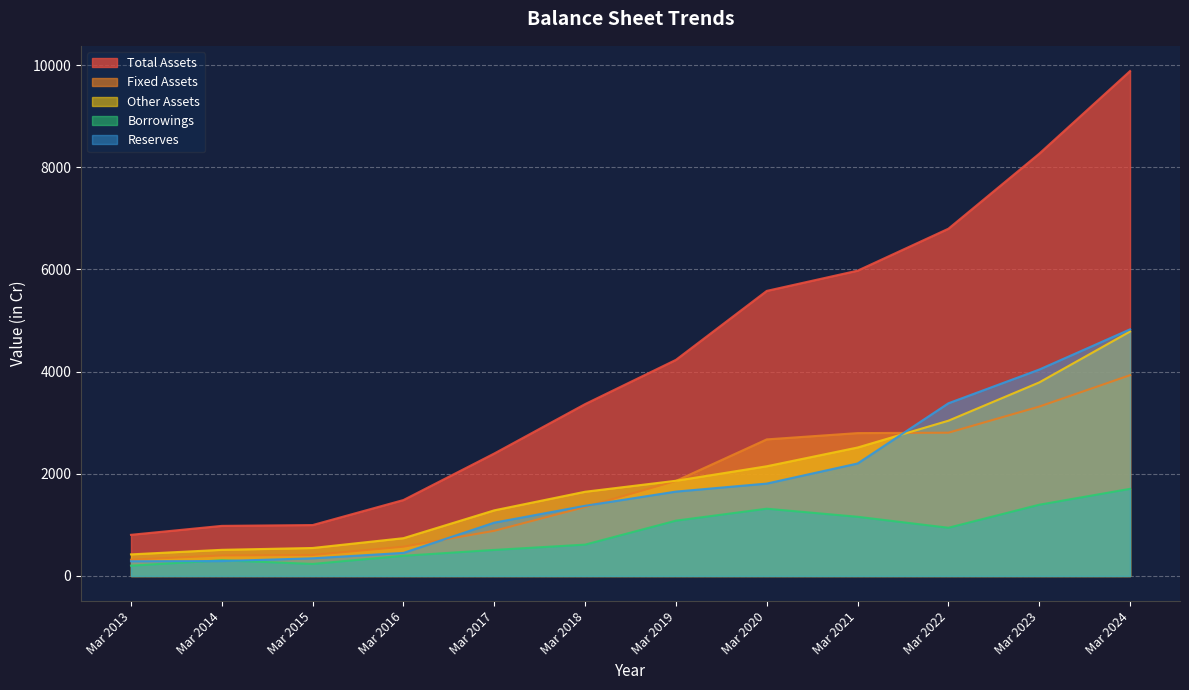

Reading left to right, list all the values displayed in this chart.

Total Assets: 806	981	997	1487	2398	3365	4231	5581	5977	6798	8267	9884
Fixed Assets: 319	401	411	573	885	1350	1861	2674	2797	2805	3316	3931
Other Assets: 423	512	548	740	1285	1649	1864	2148	2515	3040	3789	4786
Borrowings: 202	308	236	396	510	614	1083	1317	1159	944	1395	1706
Reserves: 289	292	346	452	1044	1374	1652	1809	2202	3381	4041	4828